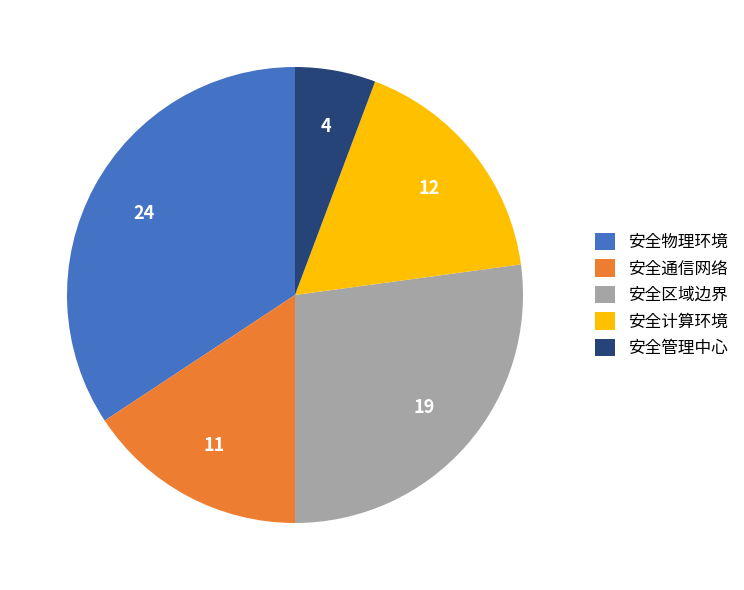

What is the ratio of the value at 安全区域边界 to the value at 安全物理环境?

0.8